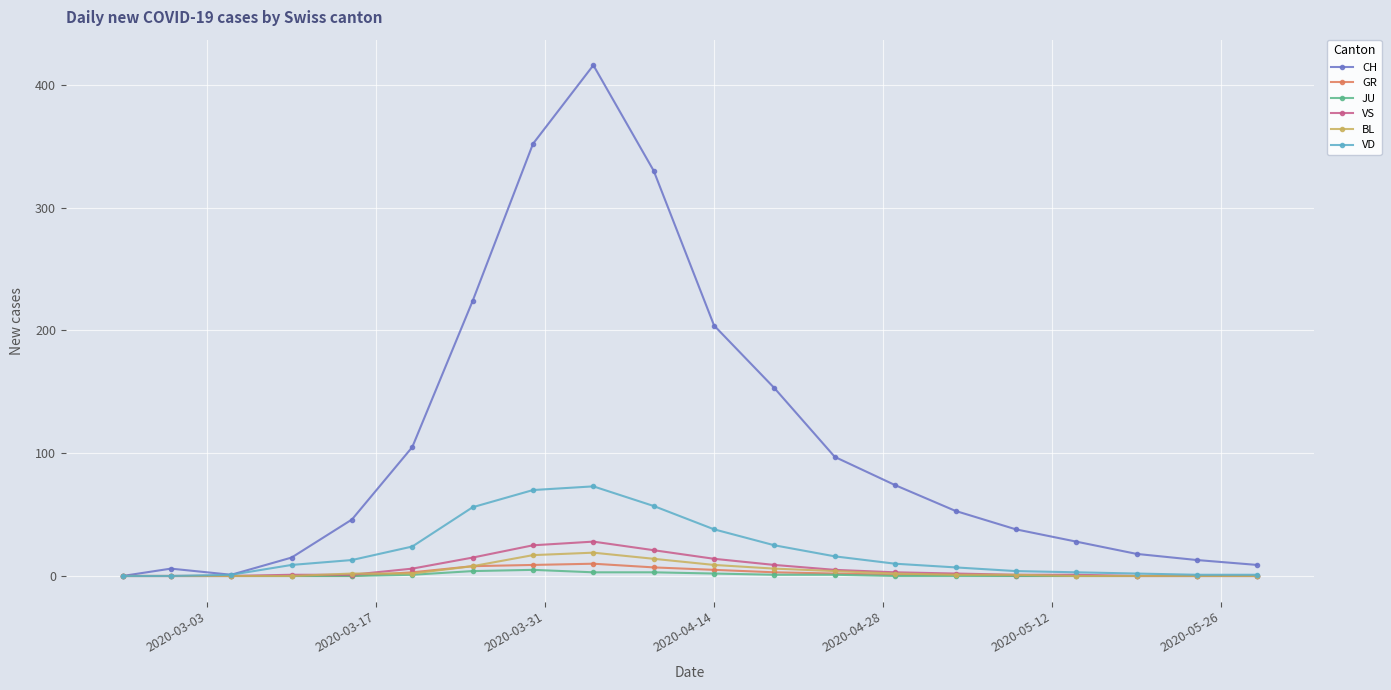

What is the value of the VS point at the 14th from the left?

3